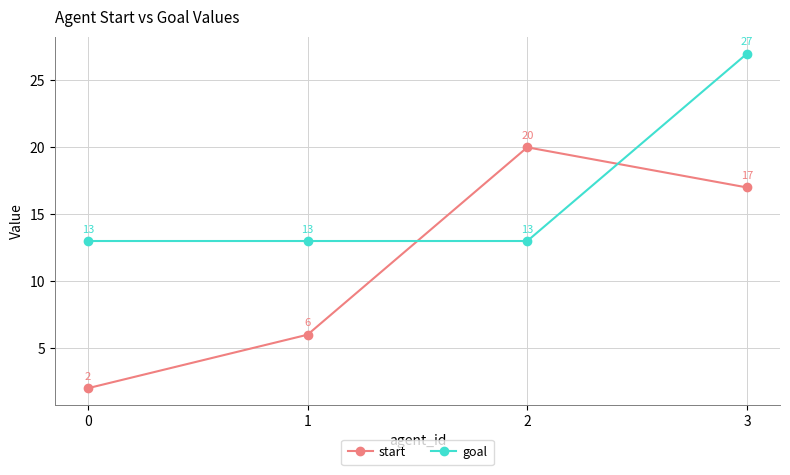

Which series changed the most between 1 and 2?

start